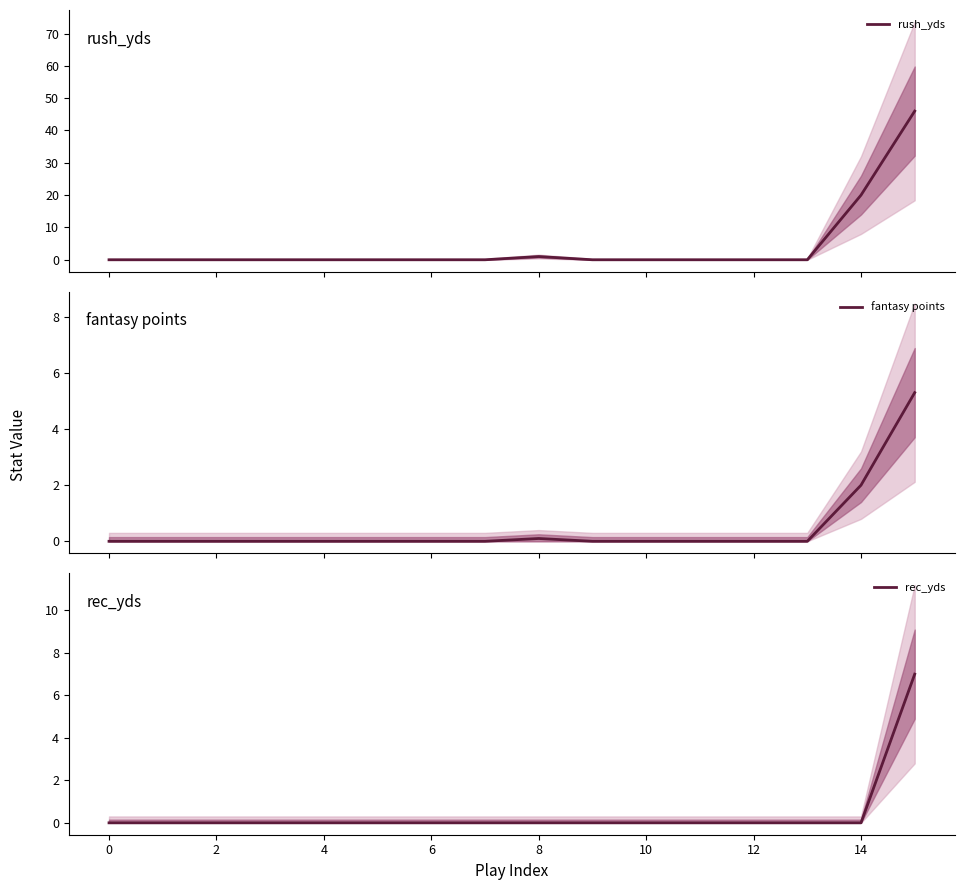

Is it true that rec_yds equals 0 at 4?

True